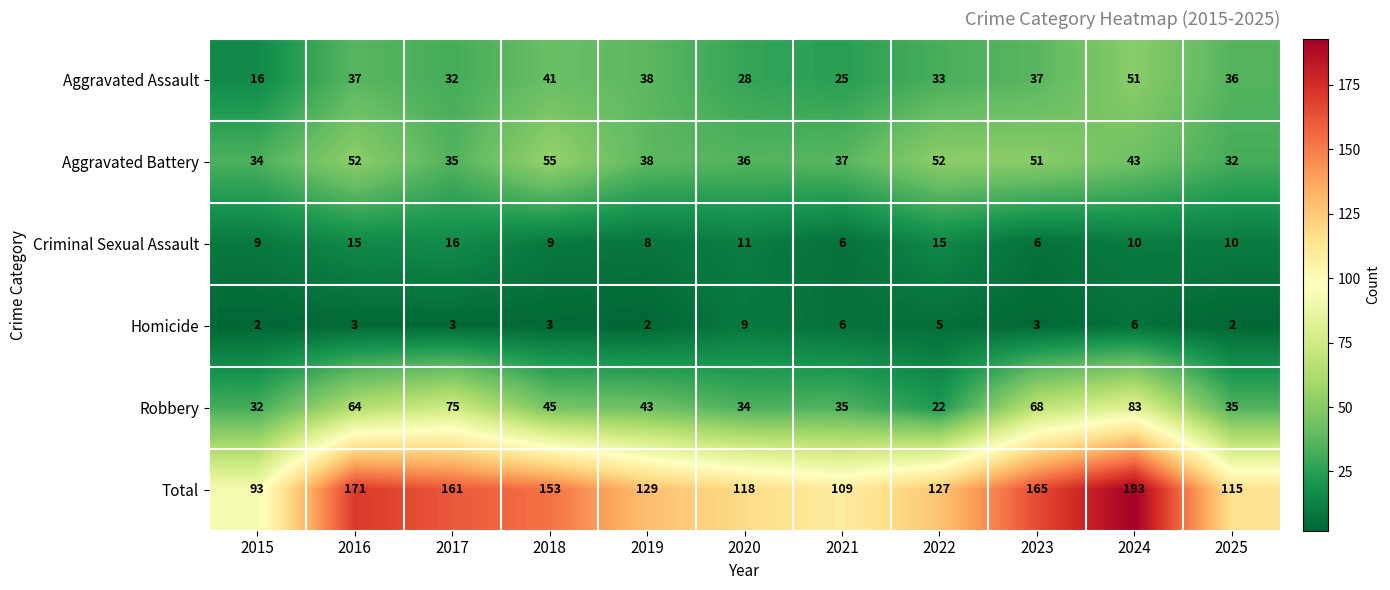

The Homicide series shows 2 at 2016. True or false?

False